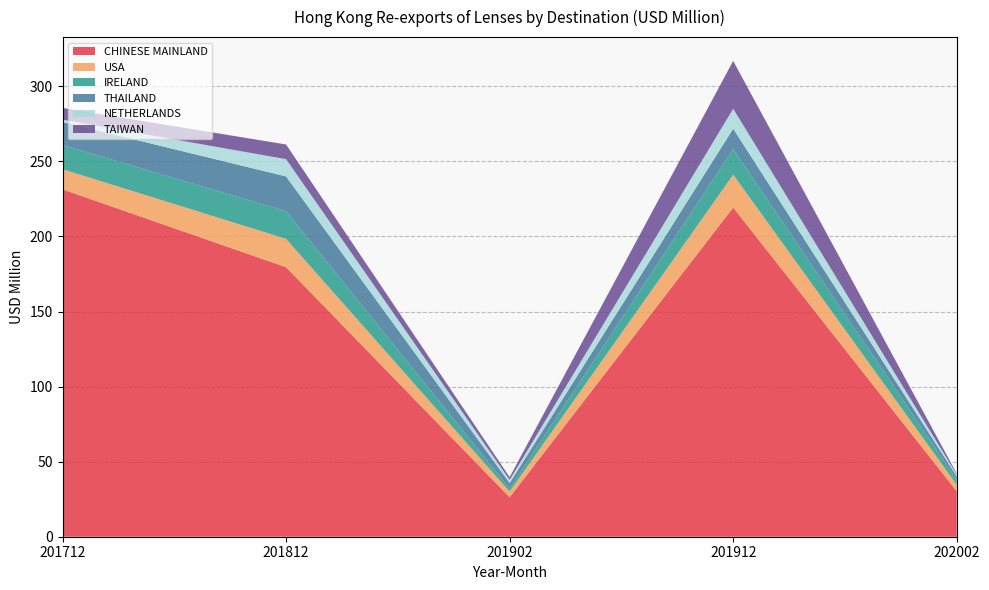

Reading right to left, what are all the values shown in this chart?

CHINESE MAINLAND: 202002=30.2	201912=219.3	201902=26.3	201812=179.5	201712=231.4
USA: 202002=4.4	201912=21.9	201902=3.7	201812=18.9	201712=13.4
IRELAND: 202002=3.4	201912=17.1	201902=2.0	201812=18.4	201712=16.1
THAILAND: 202002=2.2	201912=13.6	201902=3.7	201812=23.2	201712=15.3
NETHERLANDS: 202002=1.2	201912=13.3	201902=2.1	201812=11.5	201712=1.6
TAIWAN: 202002=0.7	201912=31.9	201902=1.8	201812=9.8	201712=7.8